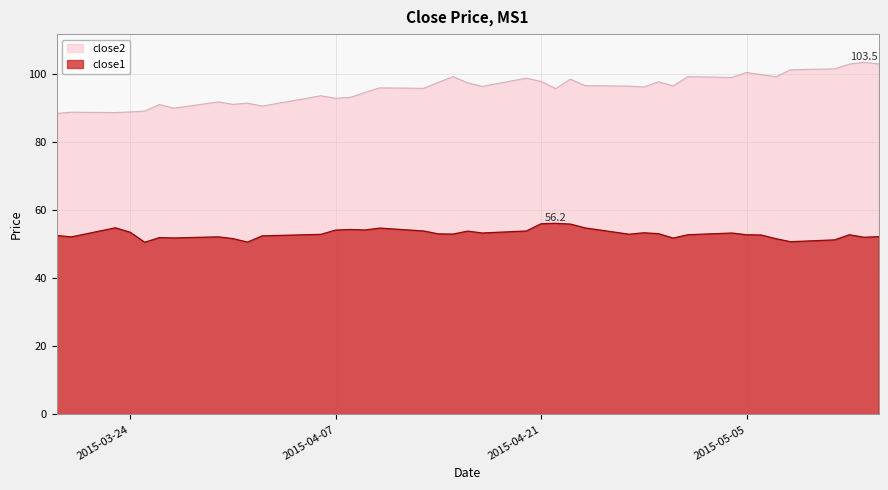

Which series has the largest total across all categories?

close2